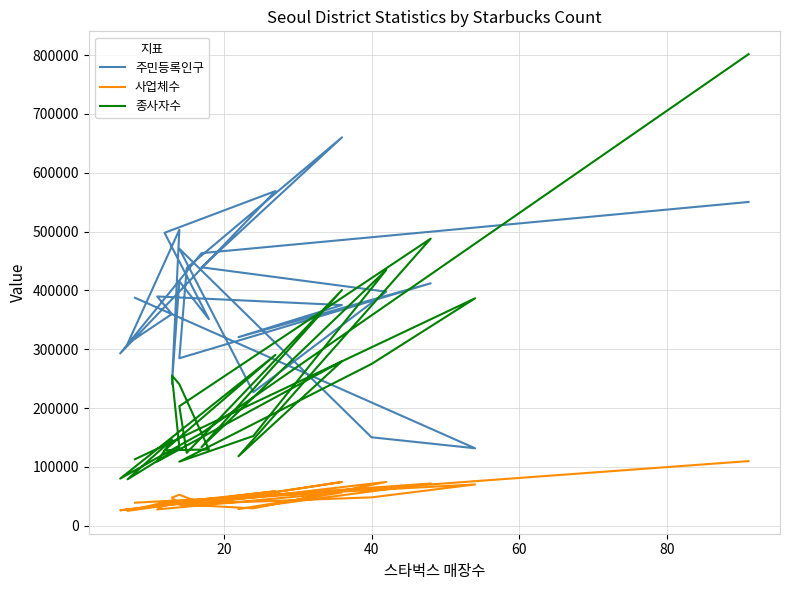

How many values in the 주민등록인구 series are below 389714?

12